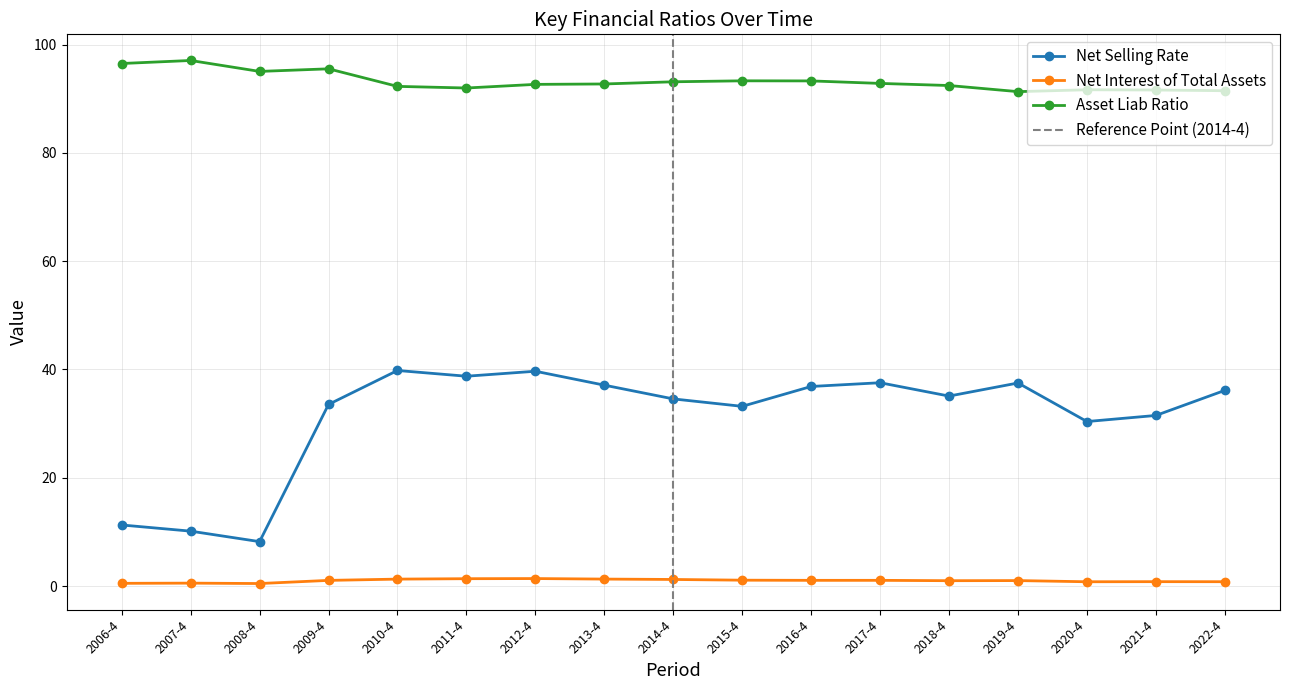

What is the label of the 5th point from the left?

2010-4